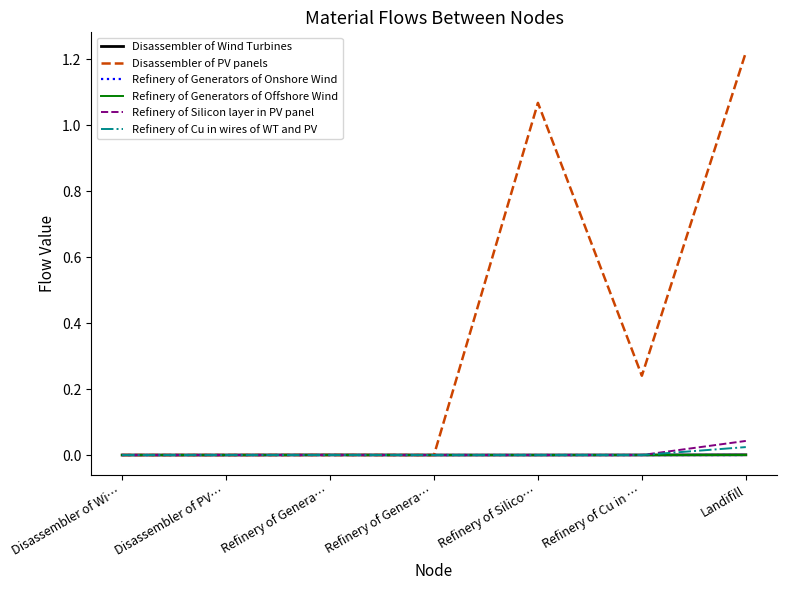

Reading left to right, what are all the values shown in this chart?

Disassembler of Wind Turbines: 0.0	0.0	0.0	0.0	0.0	0.0	0.0
Disassembler of PV panels: 0.0	0.0	0.0	0.0	1.1	0.2	1.2
Refinery of Generators of Onshore Wind: 0.0	0.0	0.0	0.0	0.0	0.0	0.0
Refinery of Generators of Offshore Wind: 0.0	0.0	0.0	0.0	0.0	0.0	0.0
Refinery of Silicon layer in PV panel: 0.0	0.0	0.0	0.0	0.0	0.0	0.0
Refinery of Cu in wires of WT and PV: 0.0	0.0	0.0	0.0	0.0	0.0	0.0